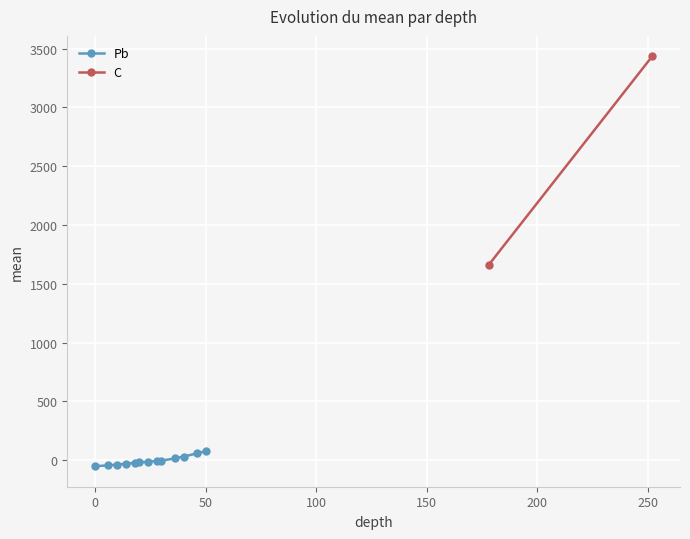

How many data points in Pb are less than -13?

6